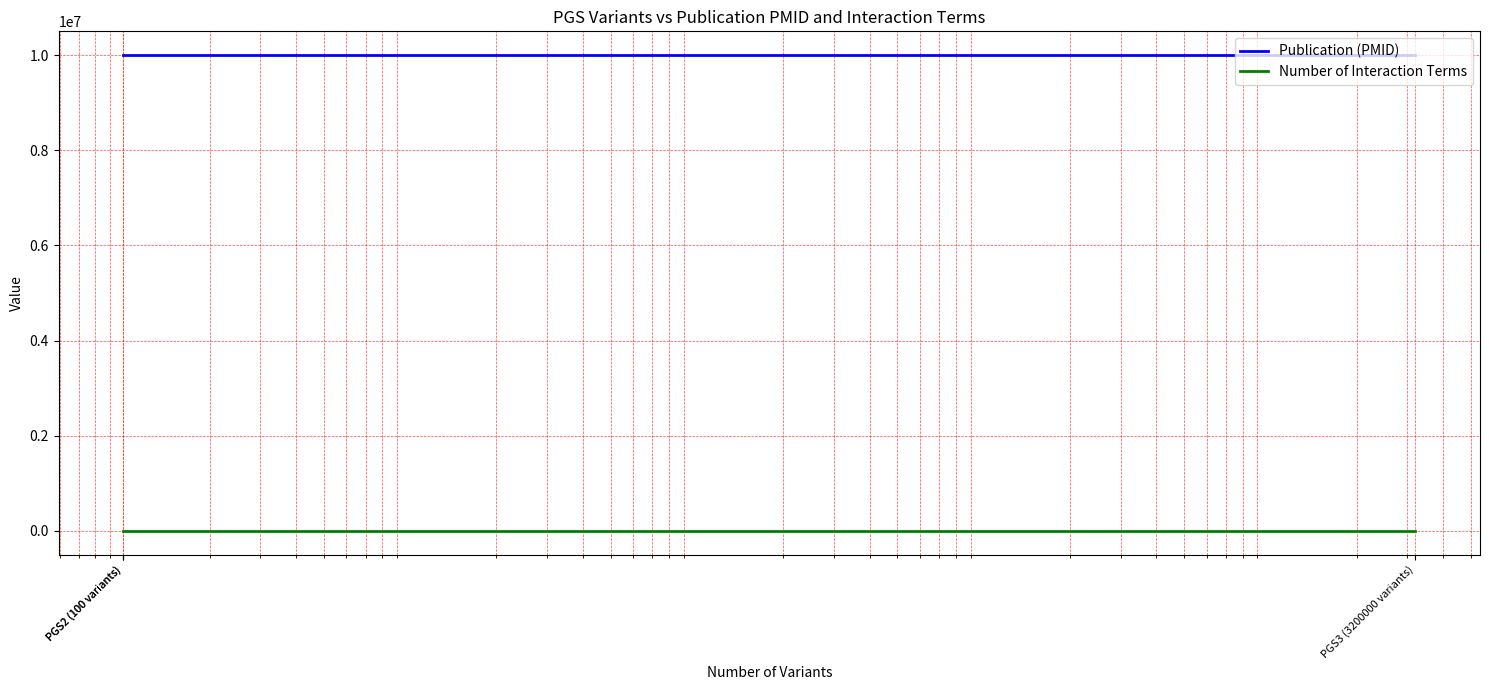

At PGS2 (100 variants), list the series in order from smallest to largest.

Number of Interaction Terms, Publication (PMID)